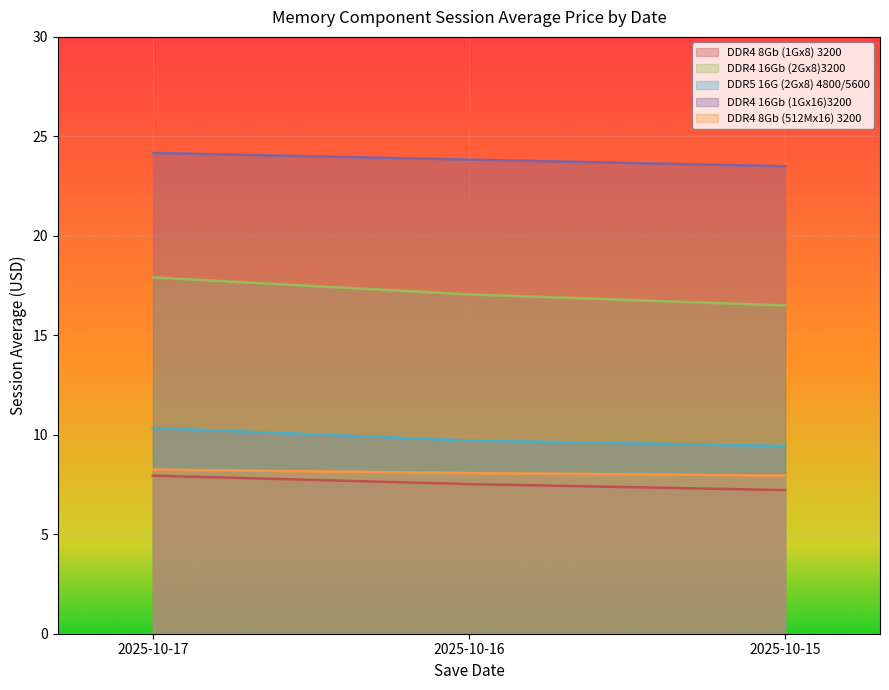

How many lines are shown in the chart?

5